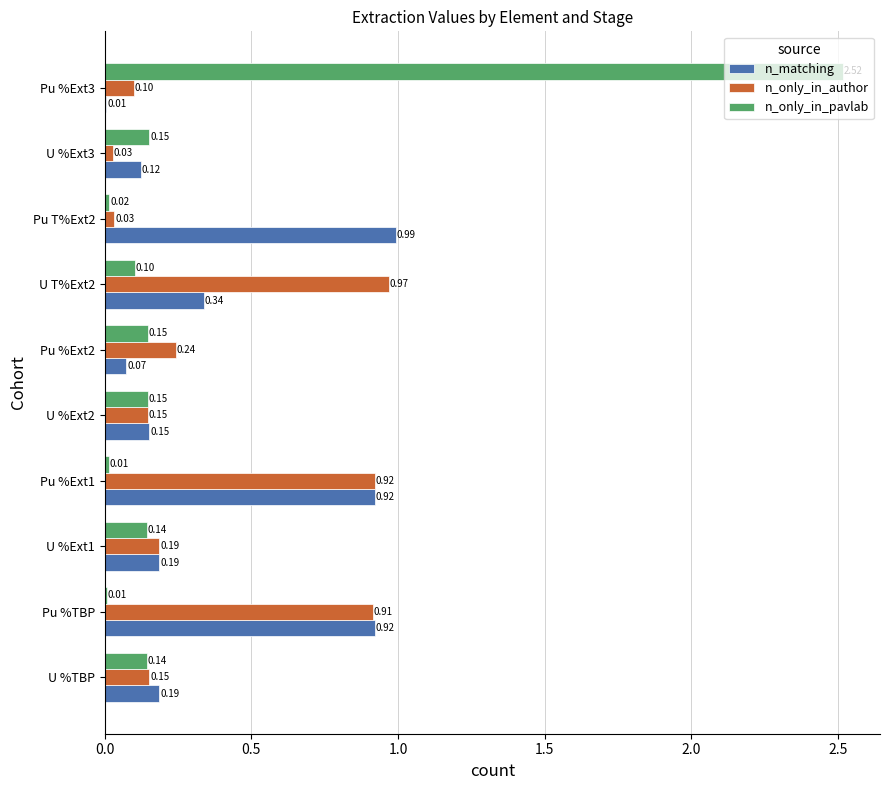

Which series changed the most between U T%Ext2 and U %Ext3?

n_only_in_author